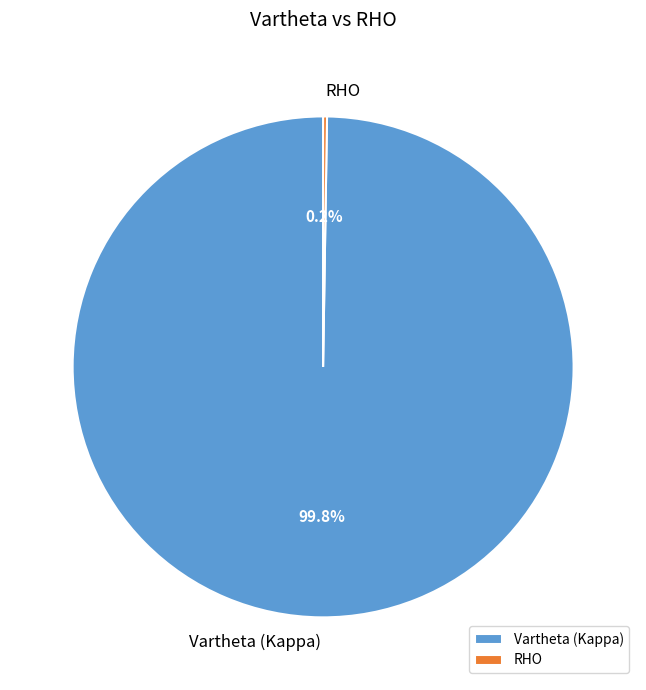

Which category has the biggest portion of the pie?

Vartheta (Kappa)